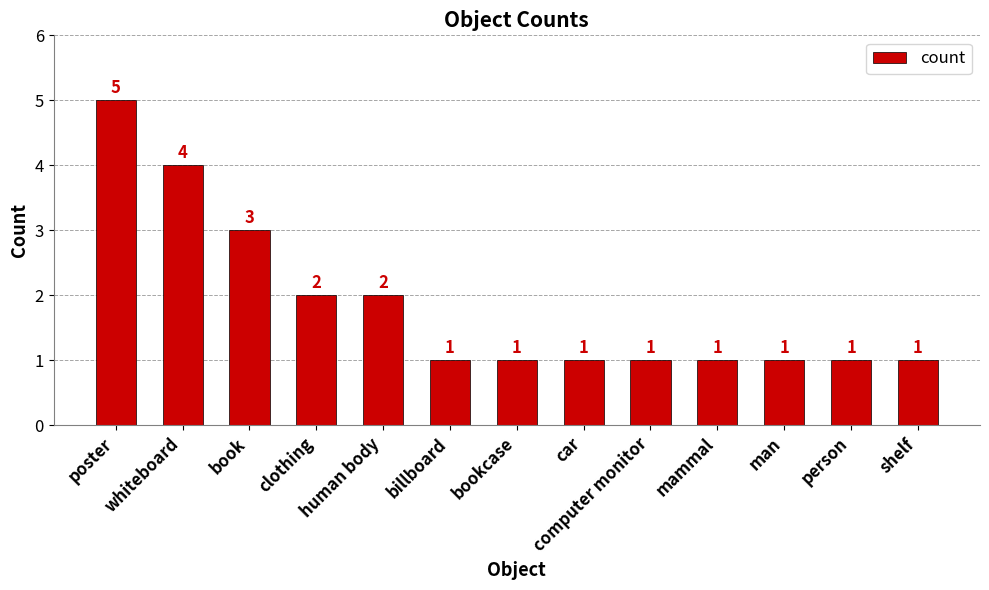

What is the label of the 13th bar from the right?

poster